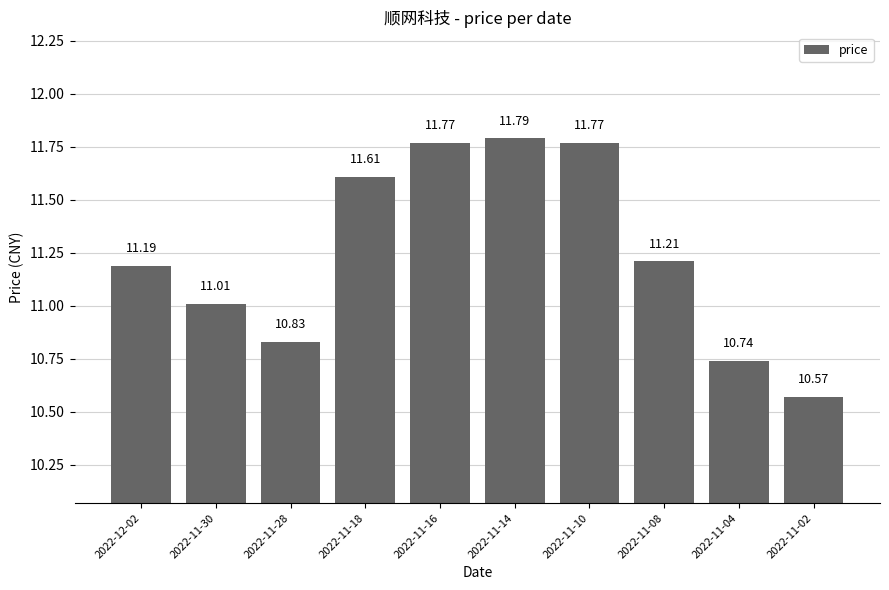

The value at 2022-11-04 is 10.7. True or false?

True